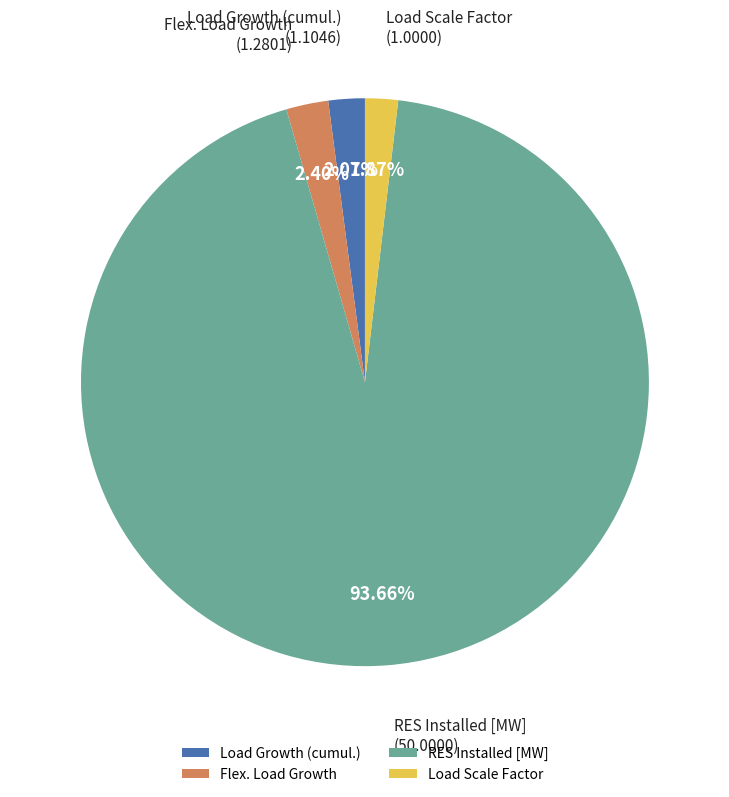

Which category has the biggest portion of the pie?

RES Installed [MW]